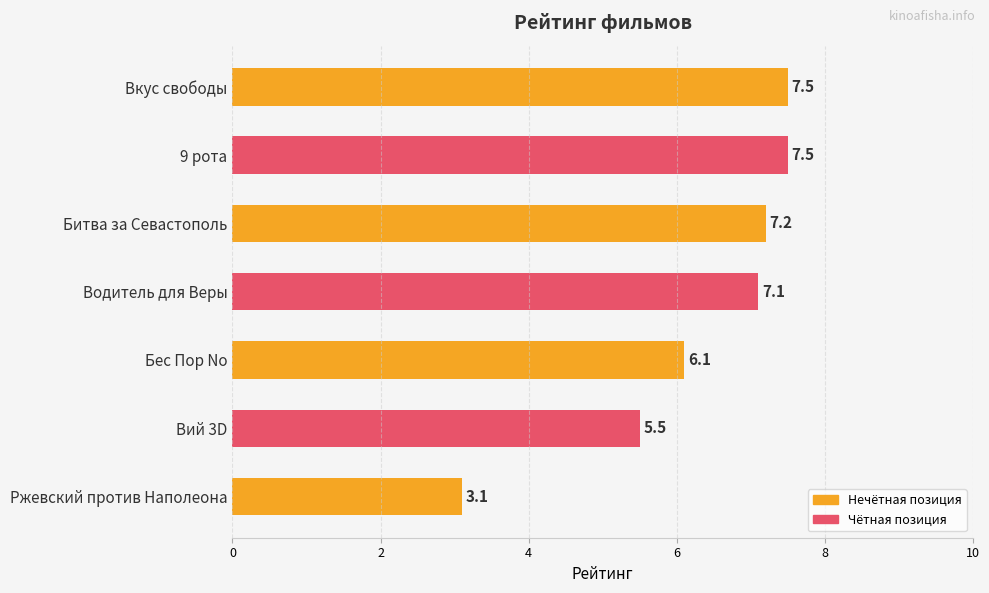

What is the minimum value shown in the chart?

3.1